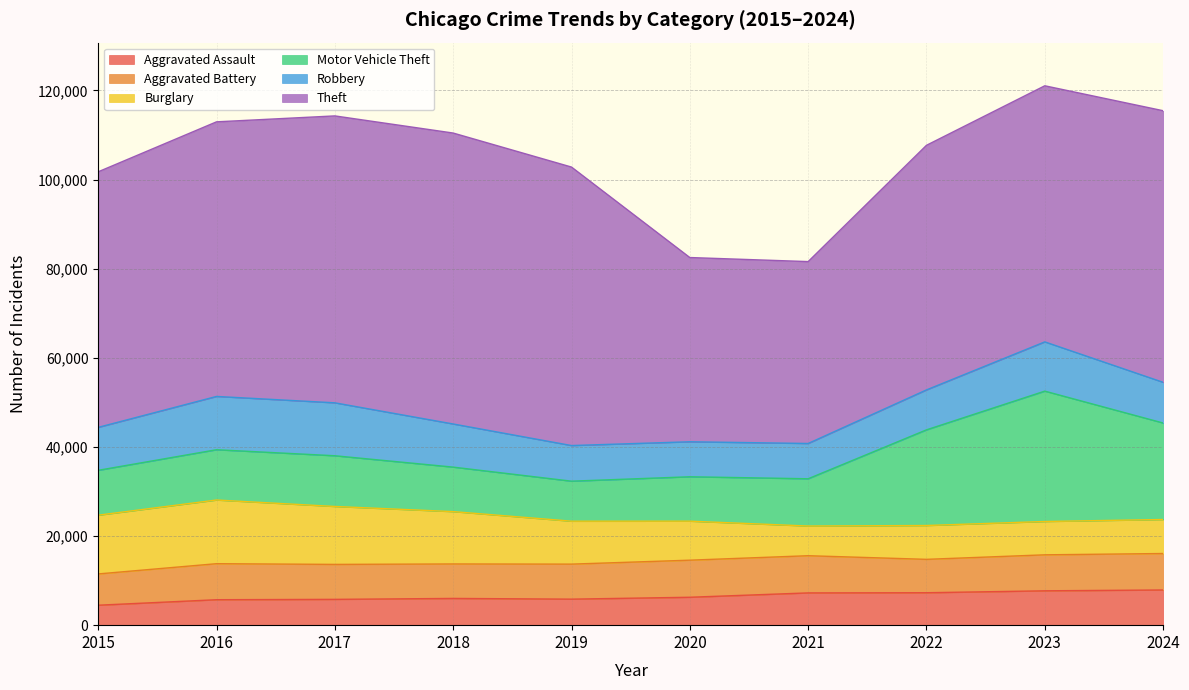

True or false: Motor Vehicle Theft has a value of 9985 at 2018.

True